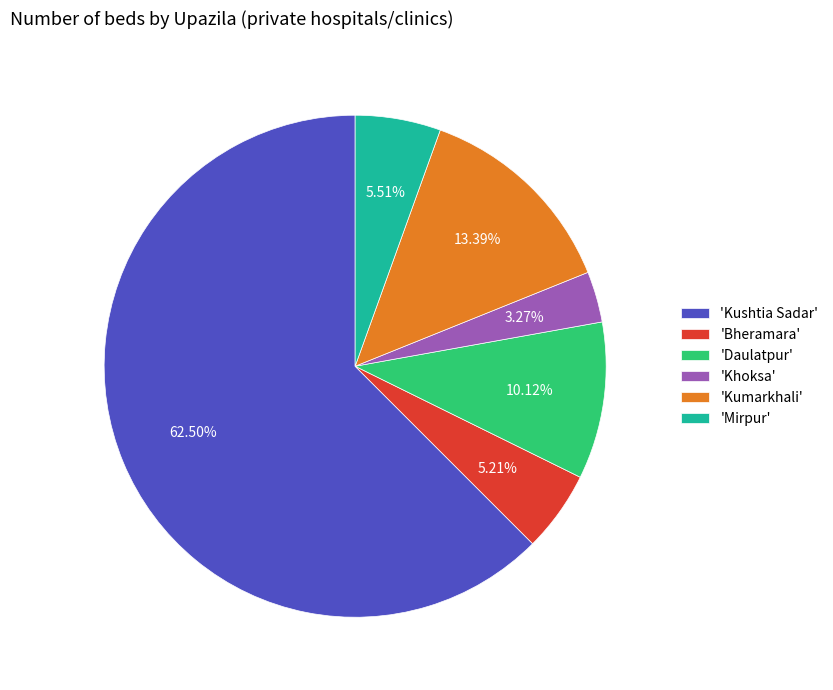

Count the number of slices in the pie.

6